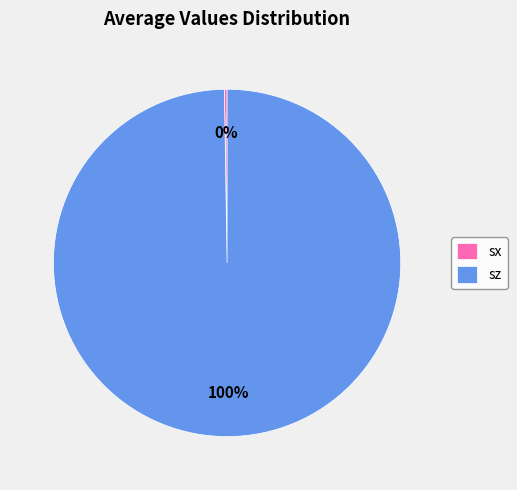

Which slice represents more than half of the pie?

sz